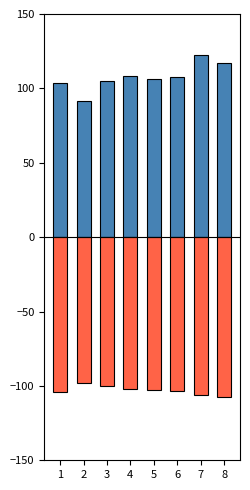

What is the highest value of the SPI series?

122.2